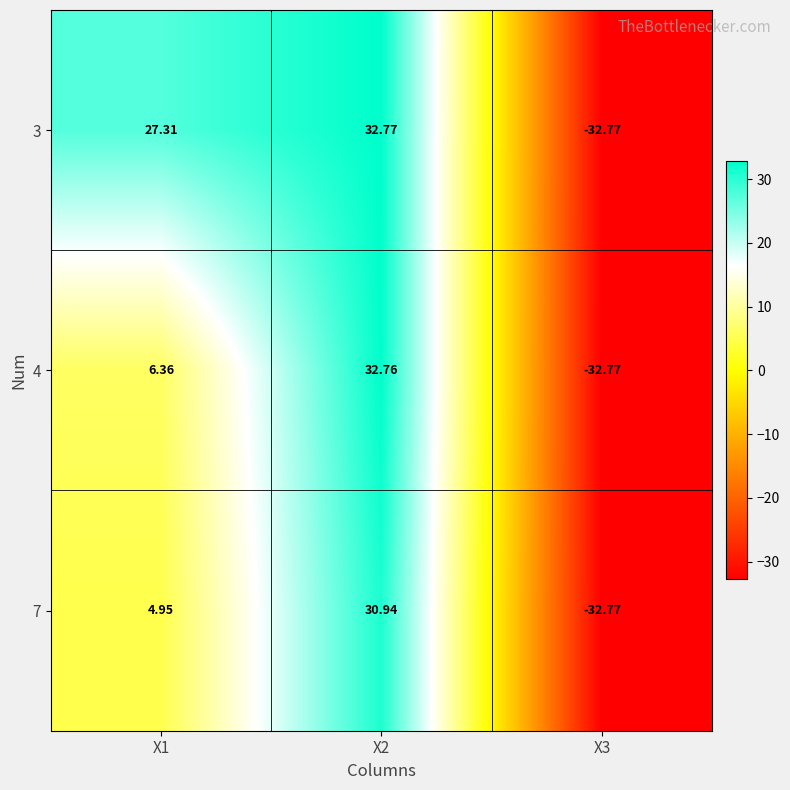

Which series has the largest range (max minus min)?

3